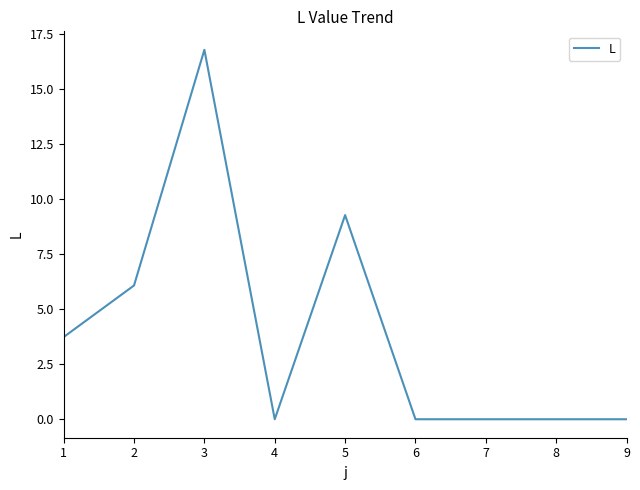

Reading left to right, transcribe all the data shown in this chart.

3.7	6.1	16.8	0.0	9.3	0.0	0.0	0.0	0.0